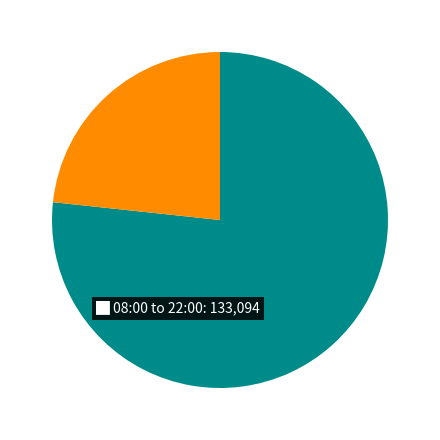

Is there any slice that represents more than half of the pie?

Yes